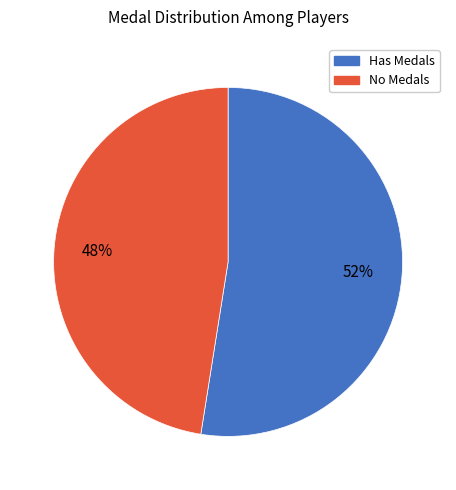

To the nearest percent, what is the average slice percentage?

50%